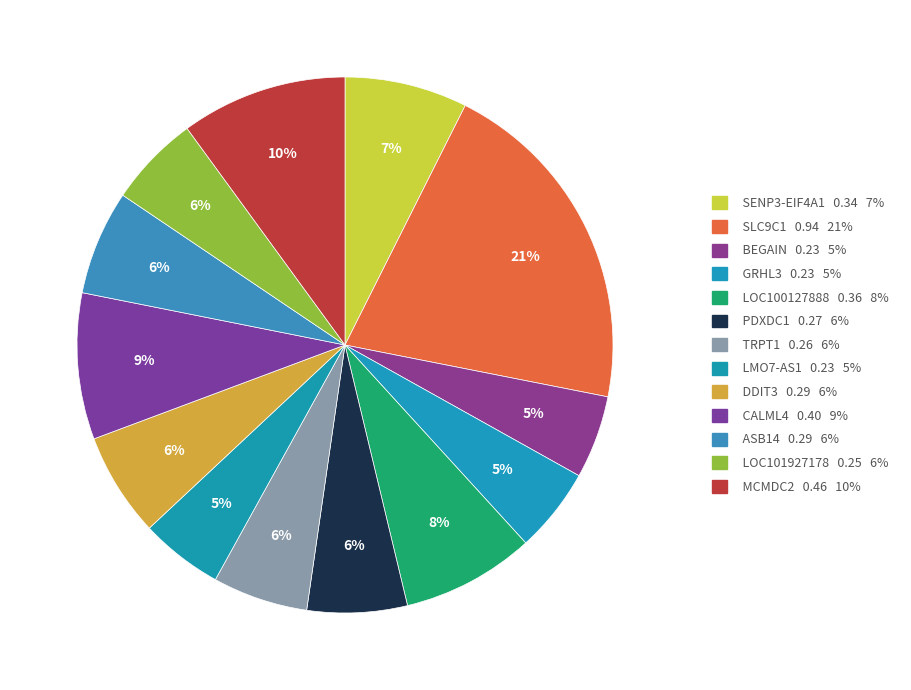

How many segments does this pie chart have?

13